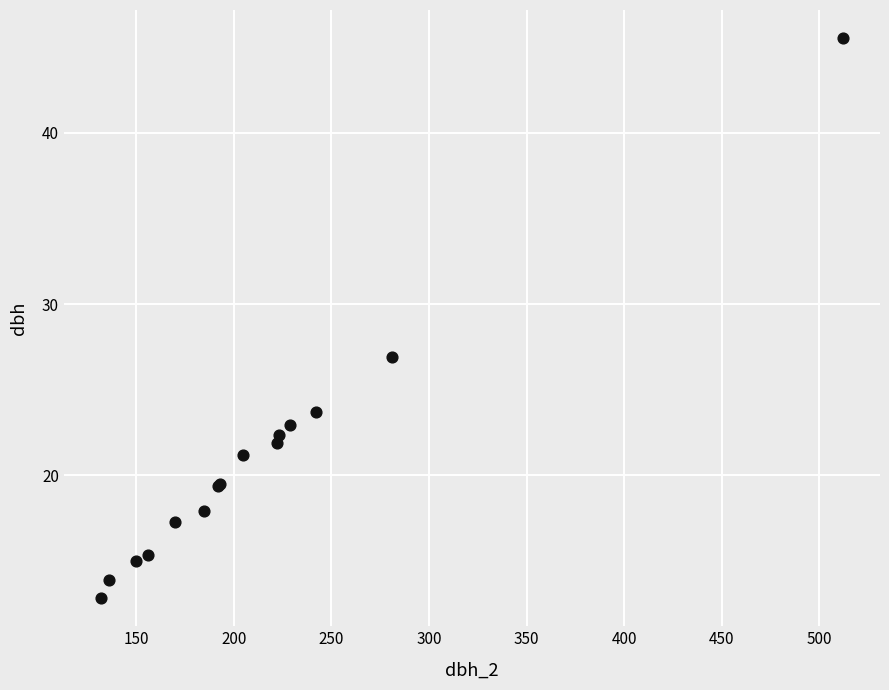

What Y value in the scatter plot is closest to 29?

26.9